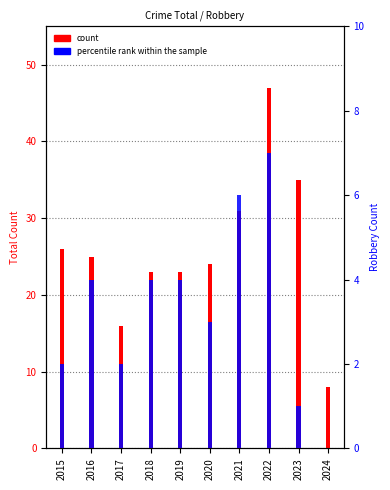

The percentile rank within the sample series shows 9 at 2022. True or false?

False